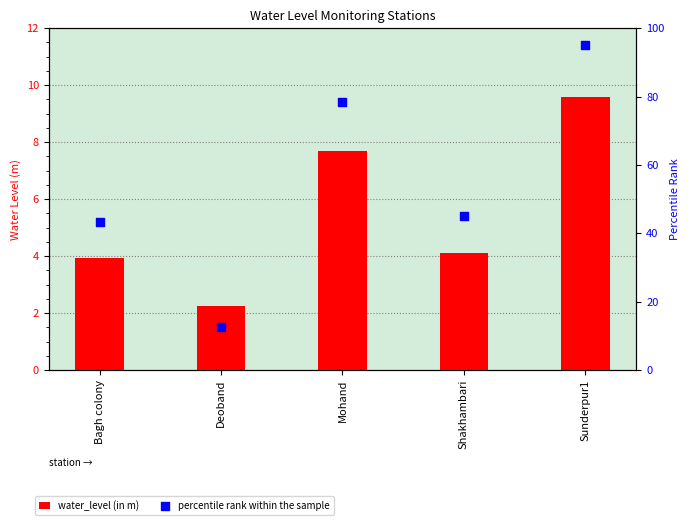

Which series contains the lowest Y value?

water_level (in m)